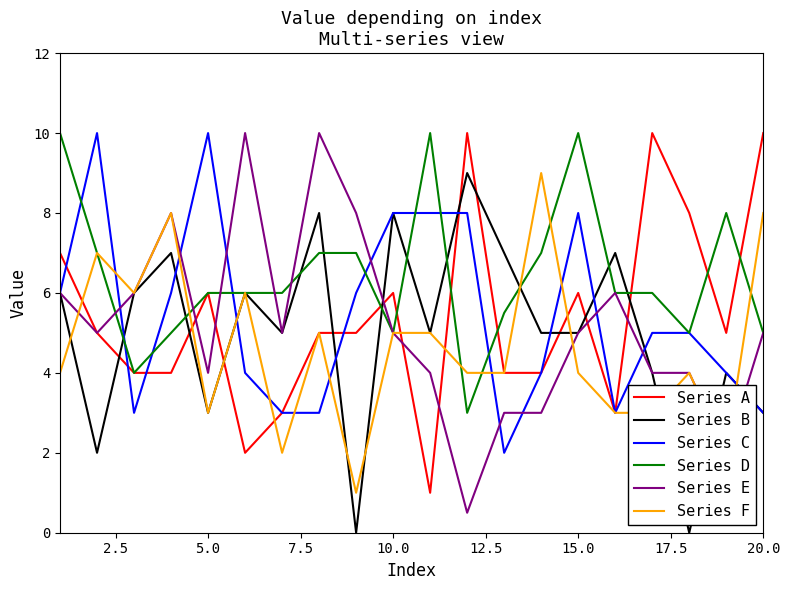

Which series has the largest total across all categories?

Series D